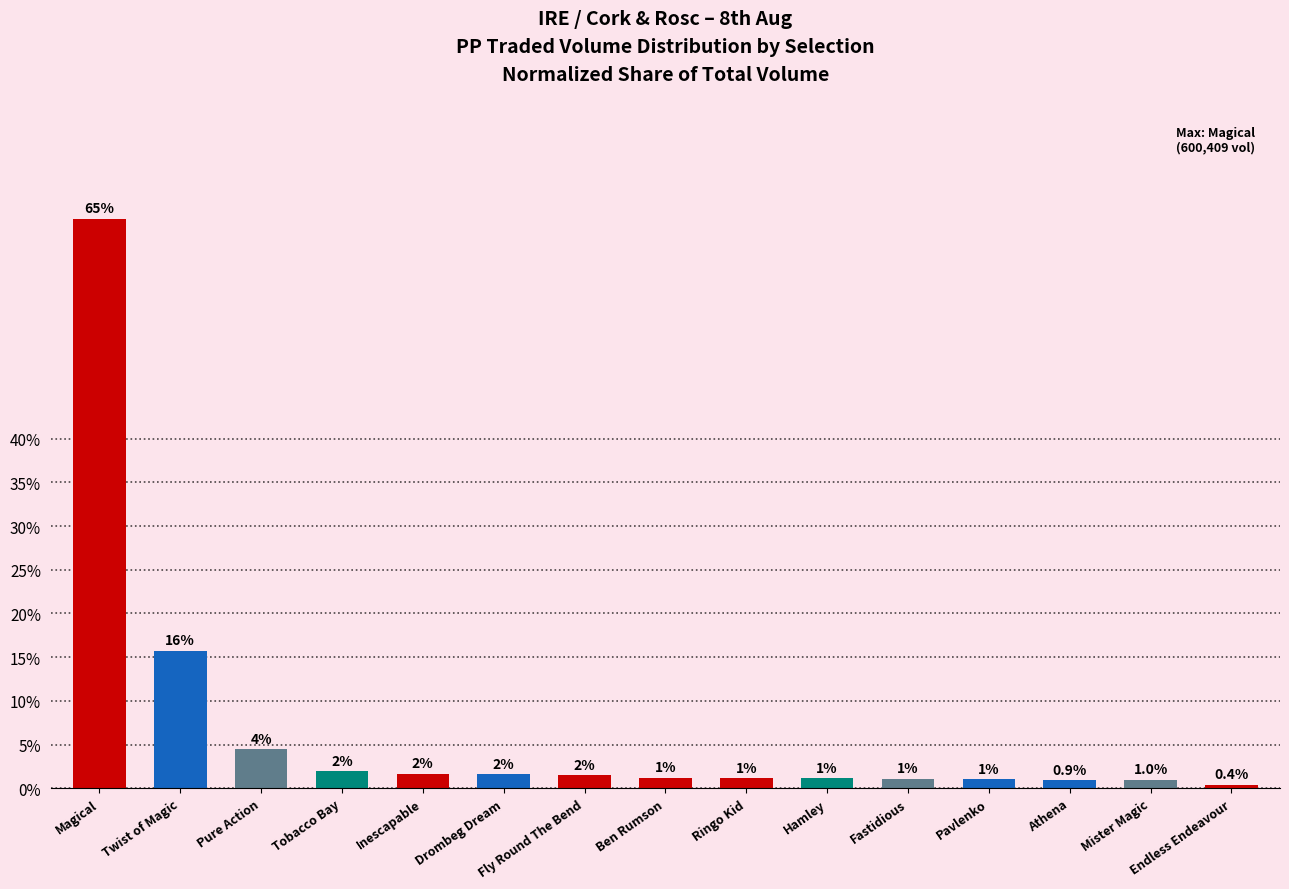

What is the greatest value displayed?

65.1